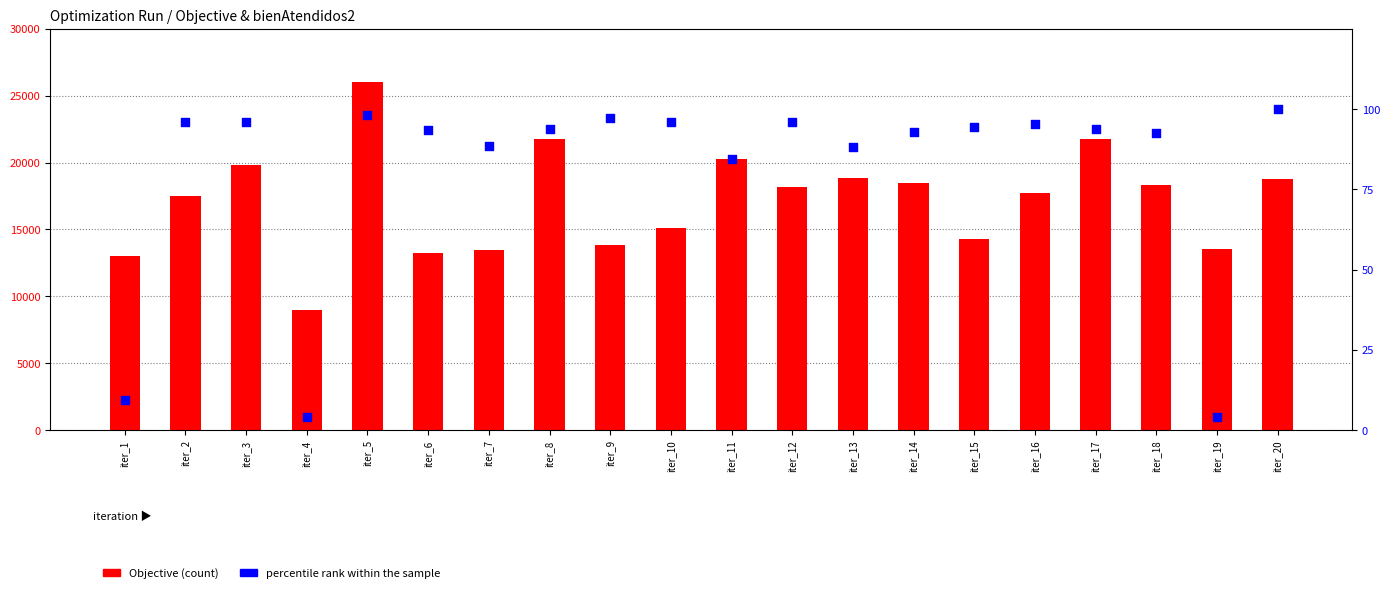

Is the value of percentile rank within the sample at iter_1 greater than the value of Objective at iter_11?

No